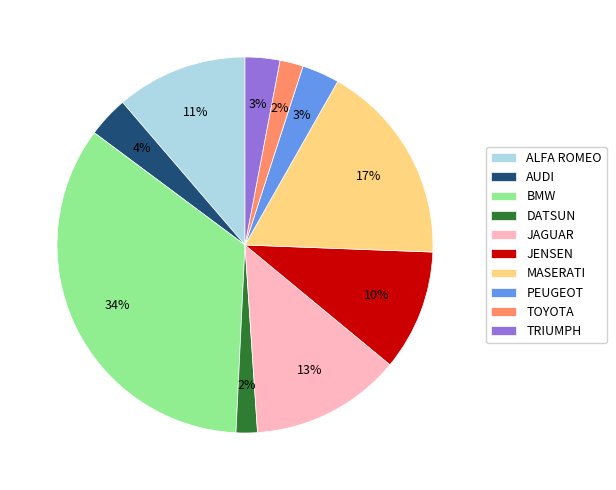

Combined, do TRIUMPH and TOYOTA account for over 50%?

No